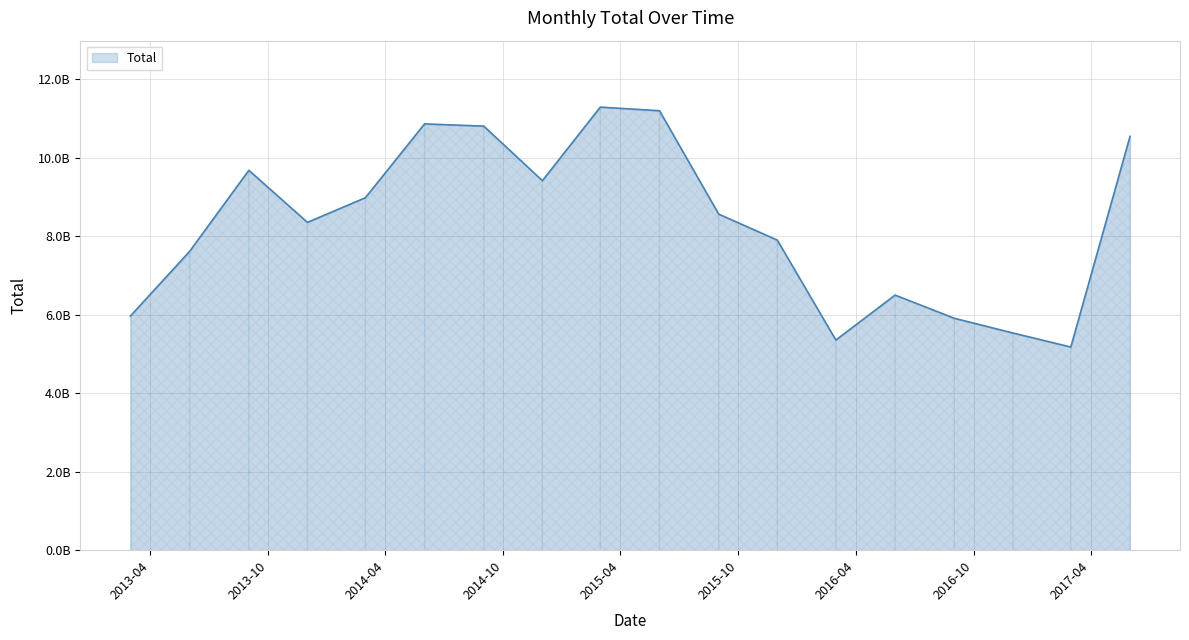

List the labels in order of value, largest first.

2015-03-01, 2015-06-01, 2014-06-01, 2014-09-01, 2017-06-01, 2013-09-01, 2014-12-01, 2014-03-01, 2015-09-01, 2013-12-01, 2015-12-01, 2013-06-01, 2016-06-01, 2013-03-01, 2016-09-01, 2016-12-01, 2016-03-01, 2017-03-01